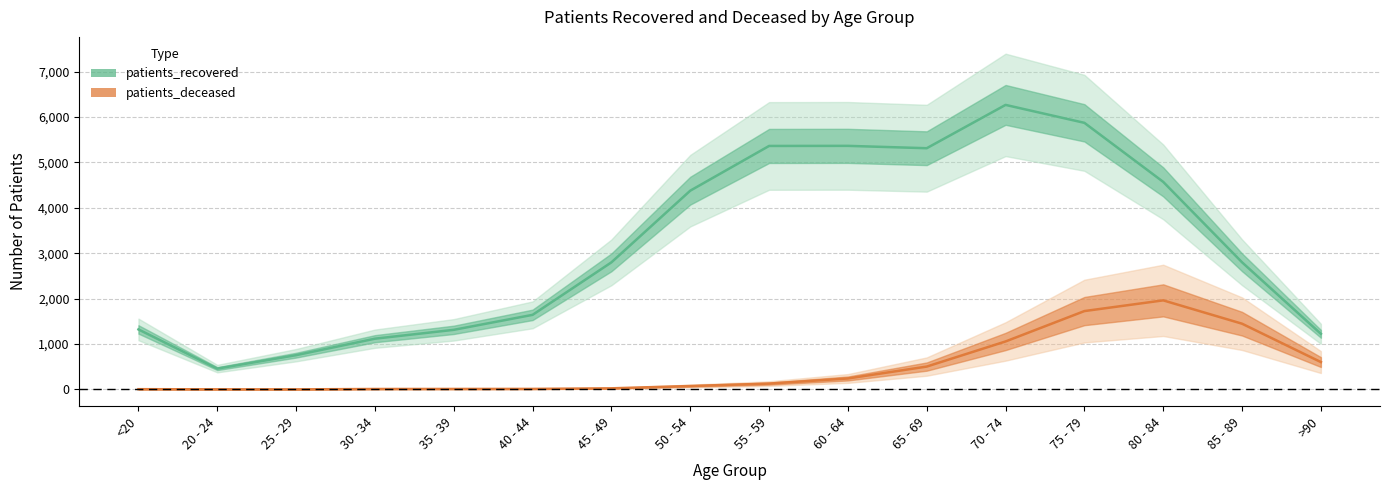

How many values in the patients_recovered series exceed 2800?

7